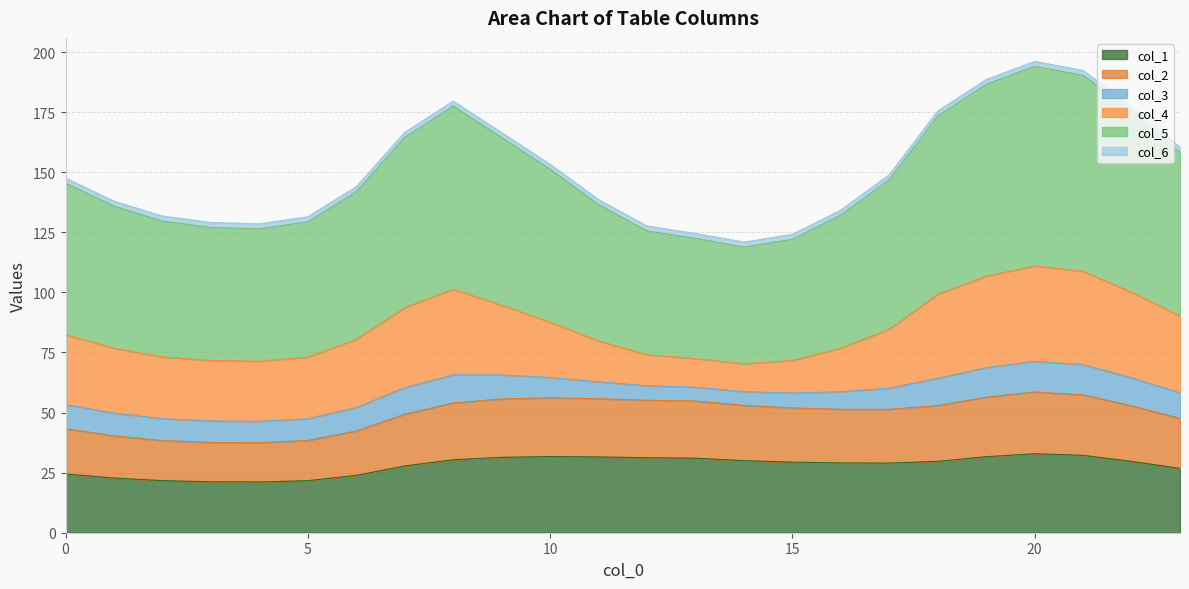

What is the highest value of the col_1 series?

32.9